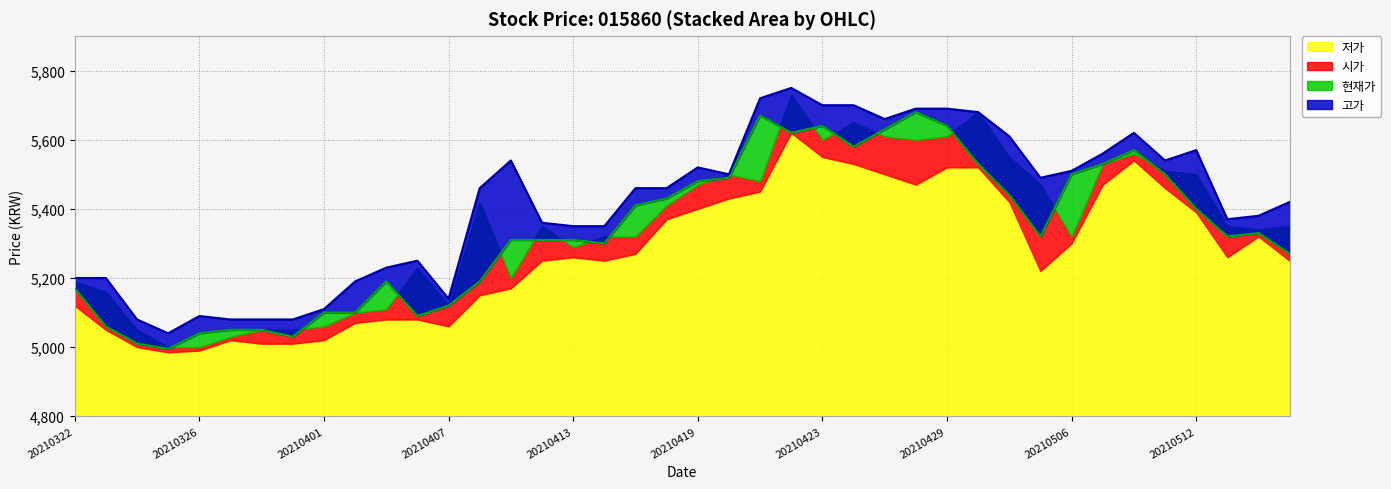

True or false: 현재가 and 시가 cross at least once.

True